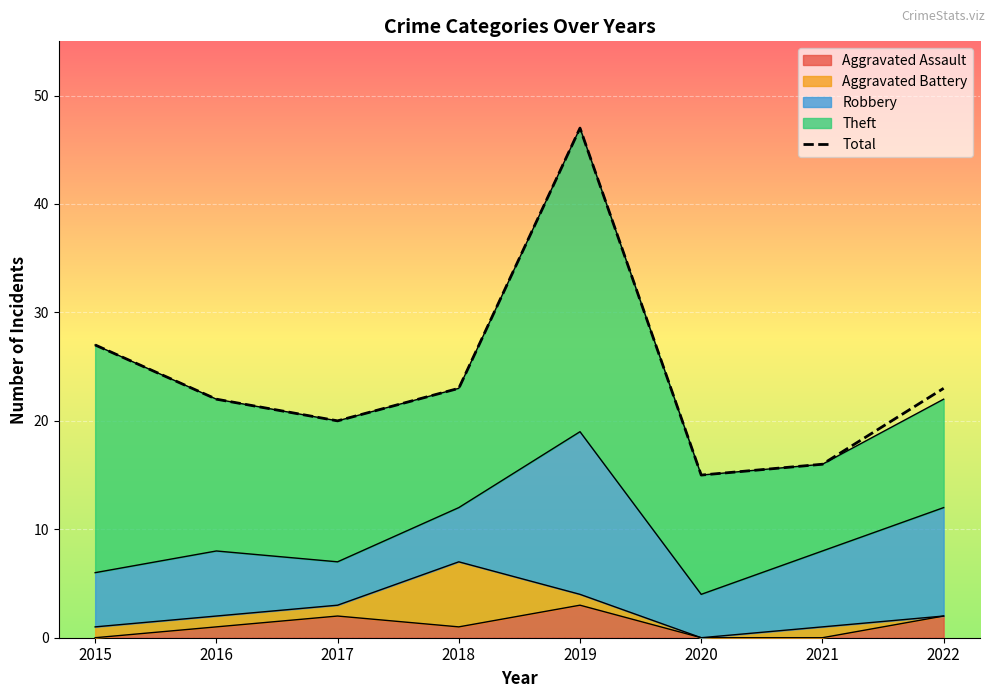

What value does the data have at 2015?

27